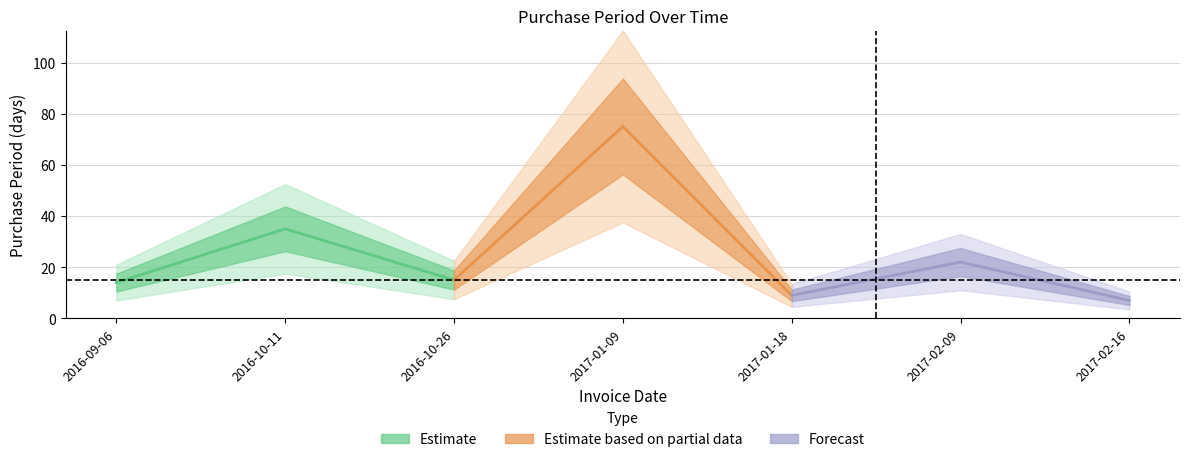

Is this an area chart (filled region under the line)?

No